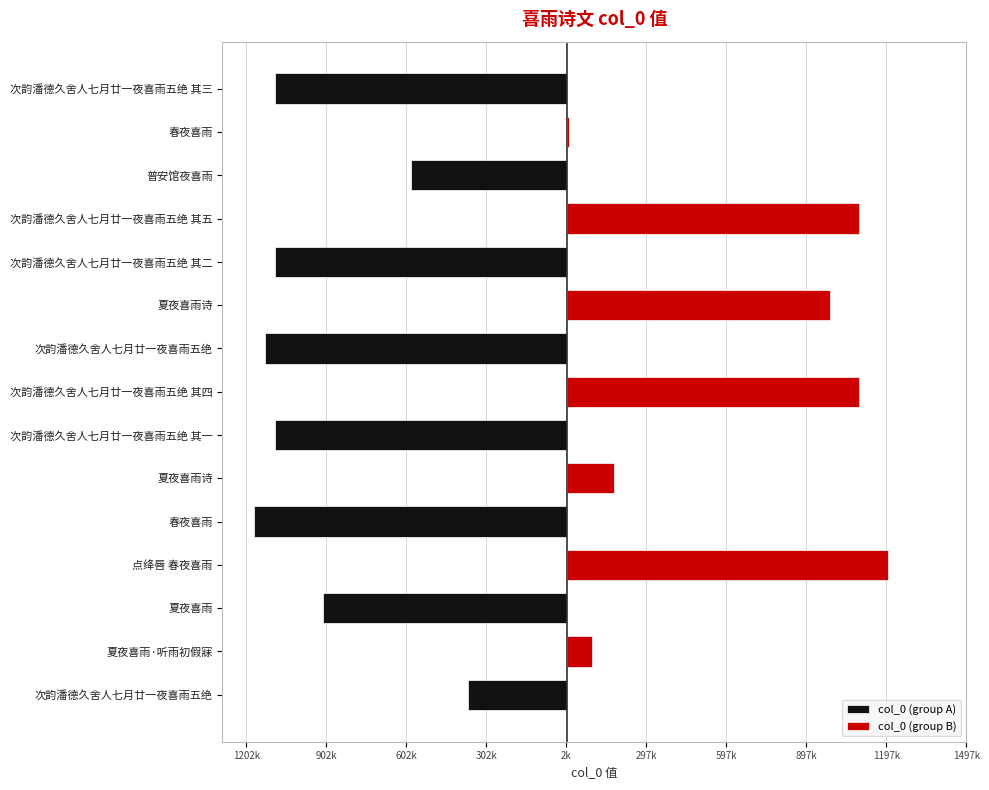

At how many categories does at least one series exceed 1003453?

3